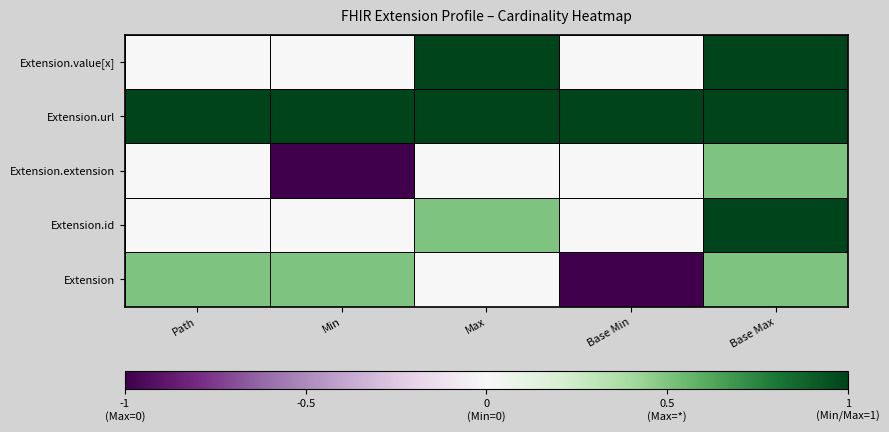

Reading left to right, list all the values displayed in this chart.

Extension: Path=0.5	Min=0.5	Max=0.0	Base Min=-1.0	Base Max=0.5
Extension.id: Path=0.0	Min=0.0	Max=0.5	Base Min=0.0	Base Max=1.0
Extension.extension: Path=0.0	Min=-1.0	Max=0.0	Base Min=0.0	Base Max=0.5
Extension.url: Path=1.0	Min=1.0	Max=1.0	Base Min=1.0	Base Max=1.0
Extension.value[x]: Path=0.0	Min=0.0	Max=1.0	Base Min=0.0	Base Max=1.0